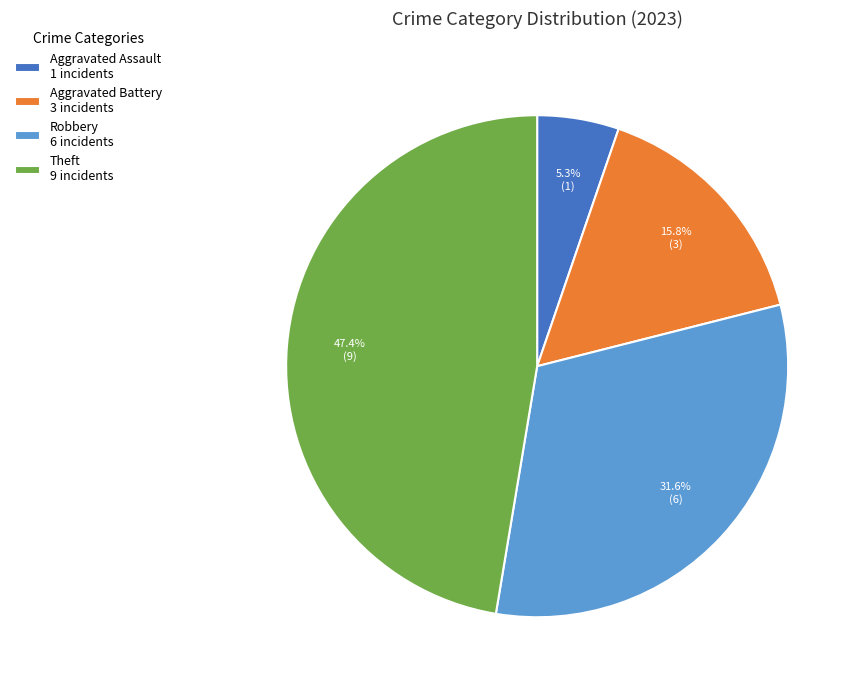

Which slice is the smallest?

Aggravated Assault 1 incidents